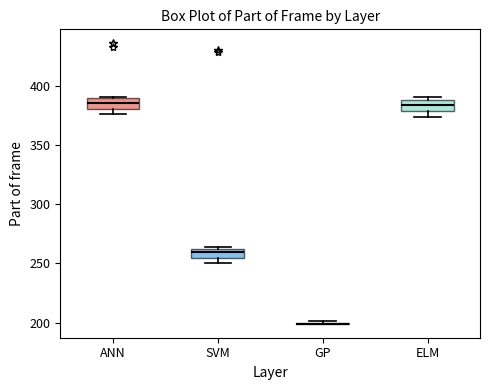

Reading left to right, transcribe this box plot: for each box, give where its median line is, the range the box spans, and where its two whiskers end, as read against the y-axis. The values are not printed on the chart, so give them approximately, as read against the axis.

ANN: median 385, box 380 to 390, whiskers 375 to 390
SVM: median 260 (inside the box), box 255 to 260, whiskers 250 to 265
GP: box collapsed to a line at 200, whiskers 200 to 200
ELM: median 385, box 380 to 390, whiskers 375 to 390 (just above the box's upper edge)